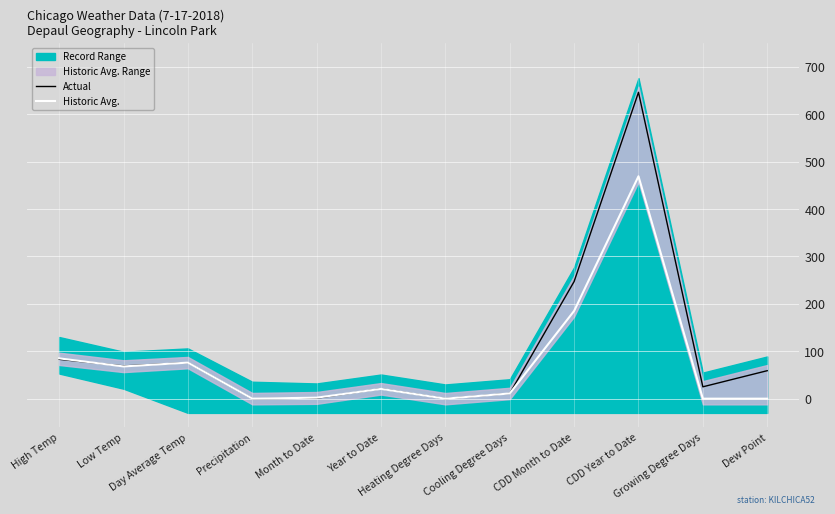

Is it true that Historic Avg. equals -226.8 at Dew Point?

False